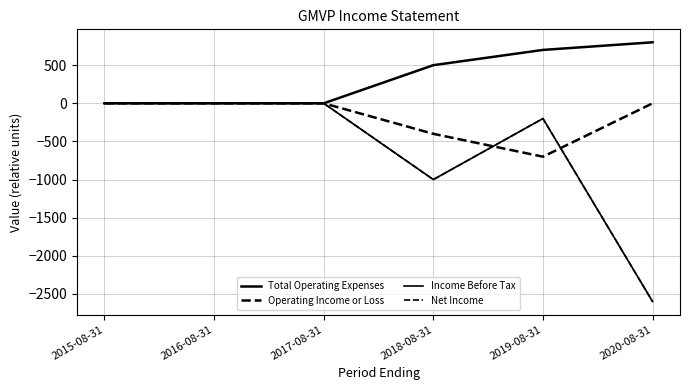

Is the value of Operating Income or Loss at 2018-08-31 greater than the value of Net Income at 2019-08-31?

No